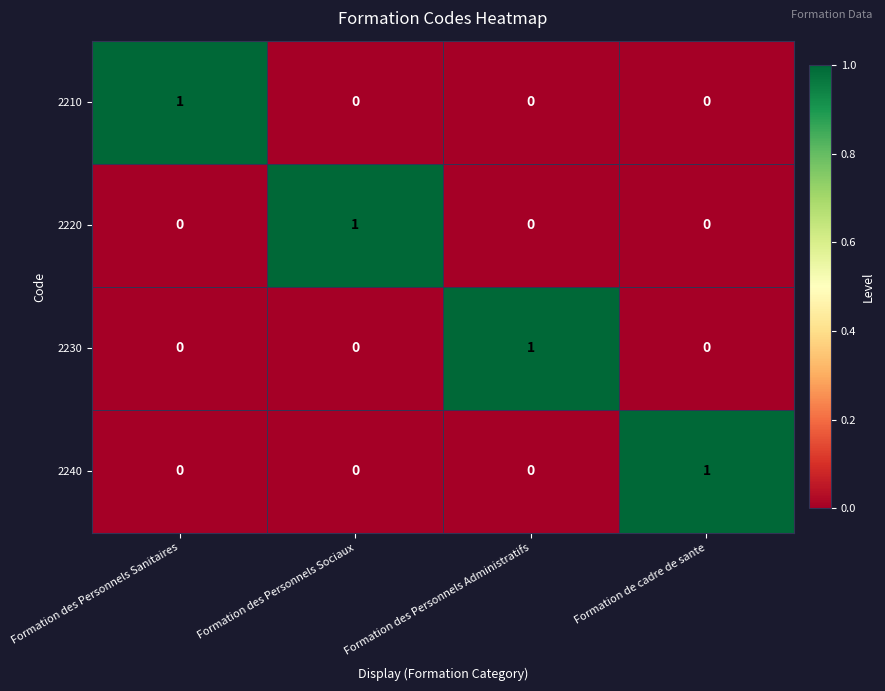

The value of 2220 at Formation des Personnels Sanitaires is 0. True or false?

True